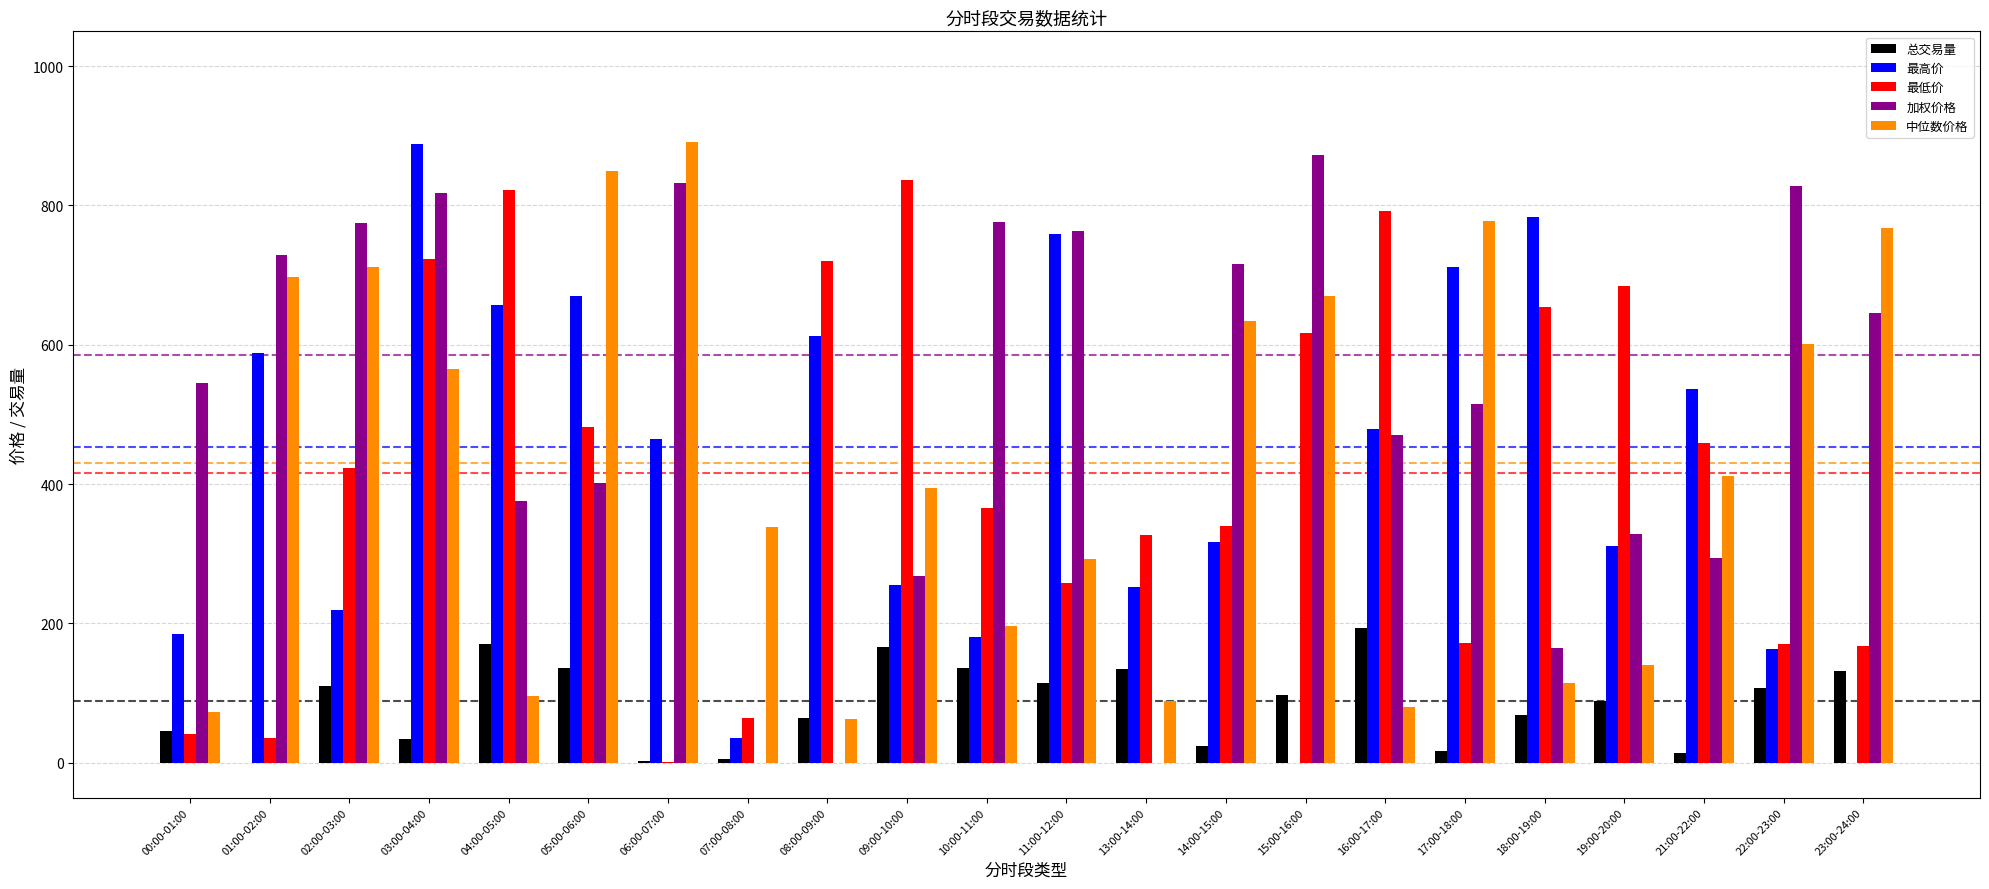

How many categories are shown in the chart?

22